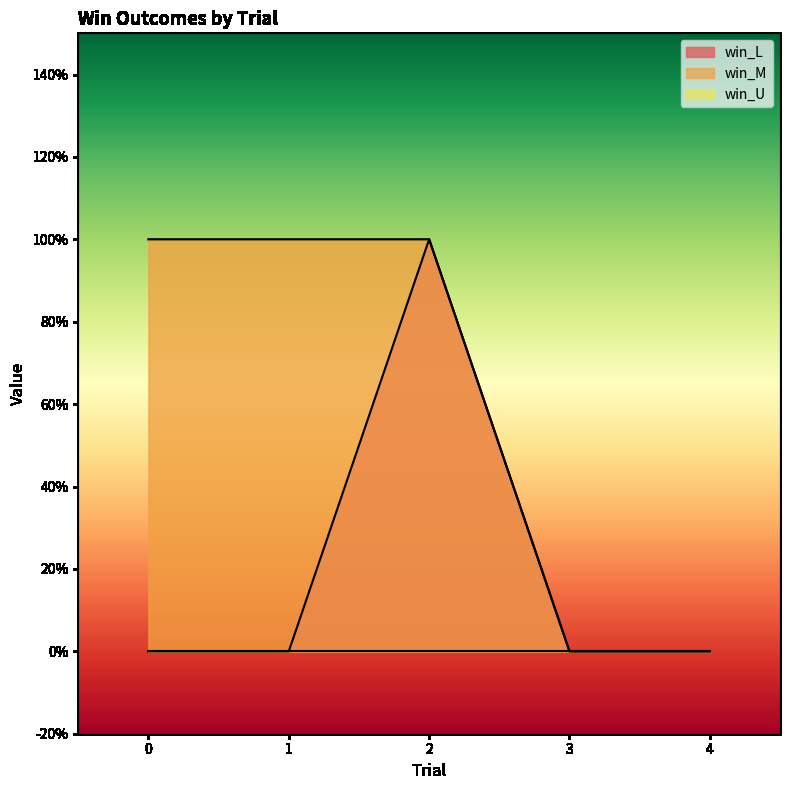

At how many categories does at least one series exceed 0?

3